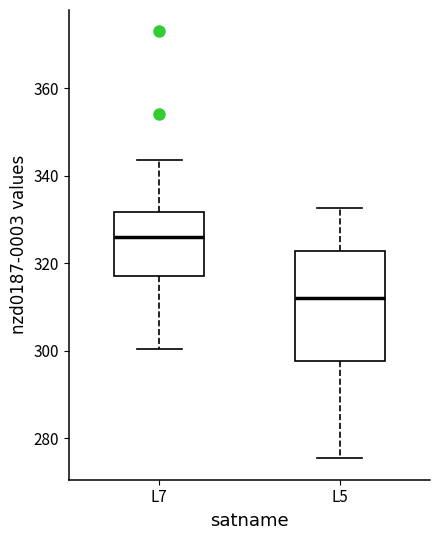

Which box has the highest median line?

L7